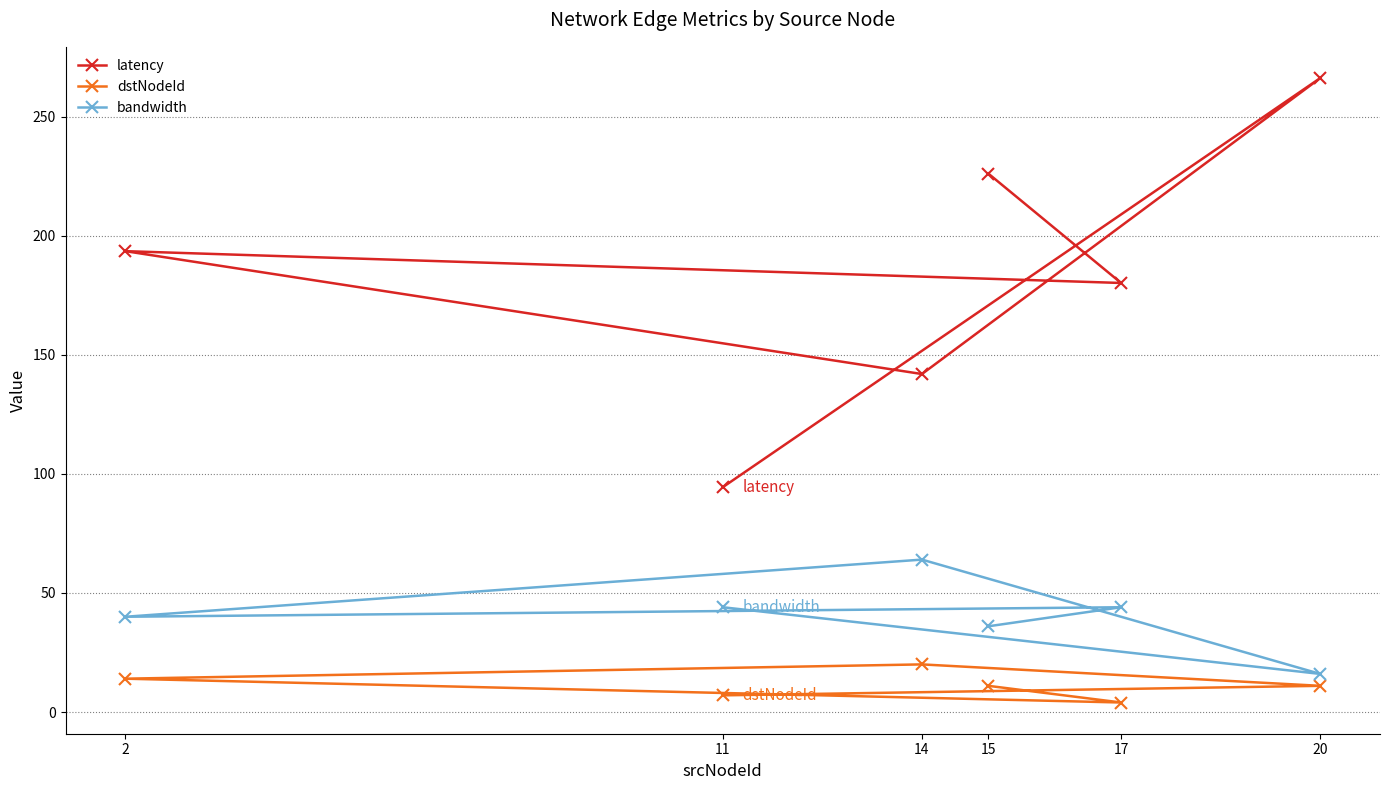

At which label does dstNodeId reach its minimum?

17